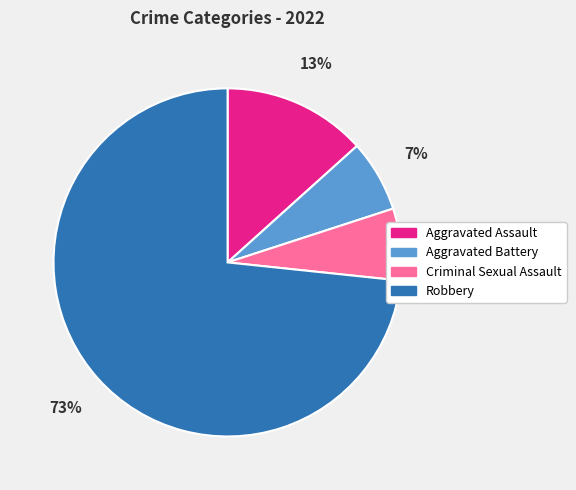

Is the sum of Criminal Sexual Assault and Robbery greater than half?

Yes